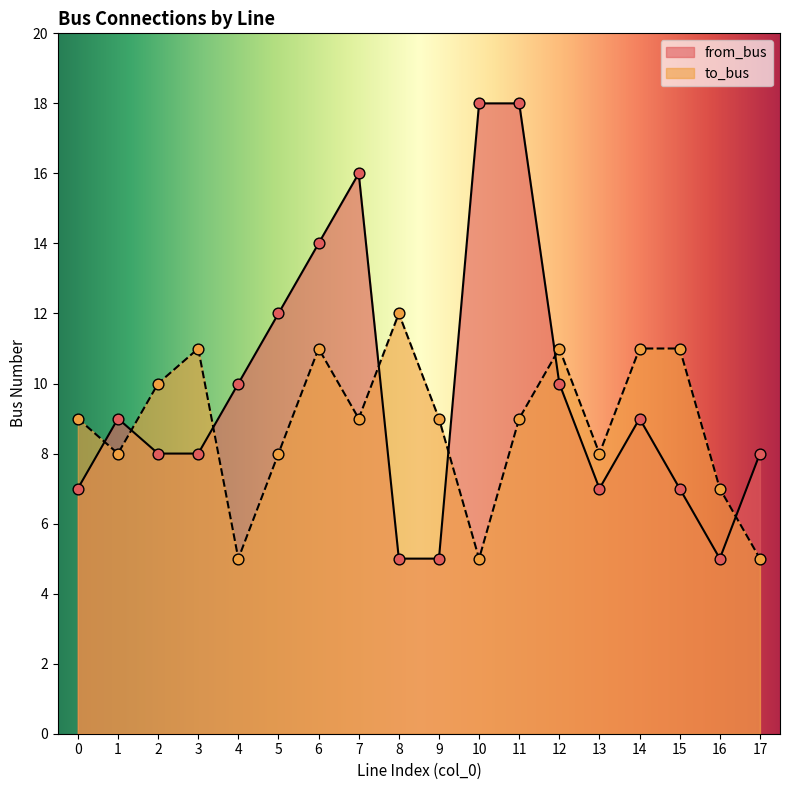

What is the total value across all series at 13?

15